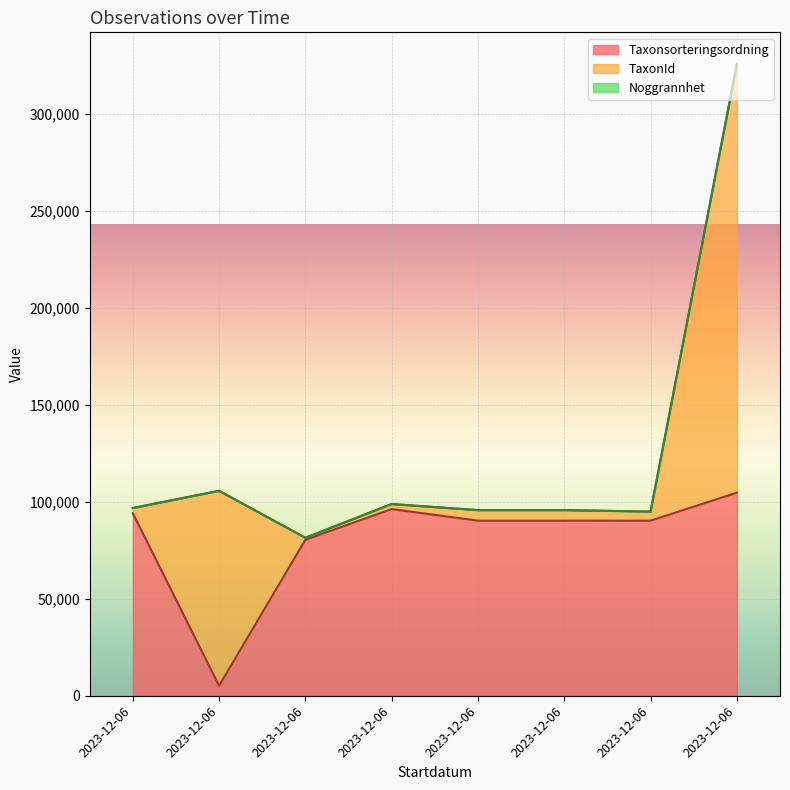

What are all the series names shown in the legend?

Taxonsorteringsordning, TaxonId, Noggrannhet